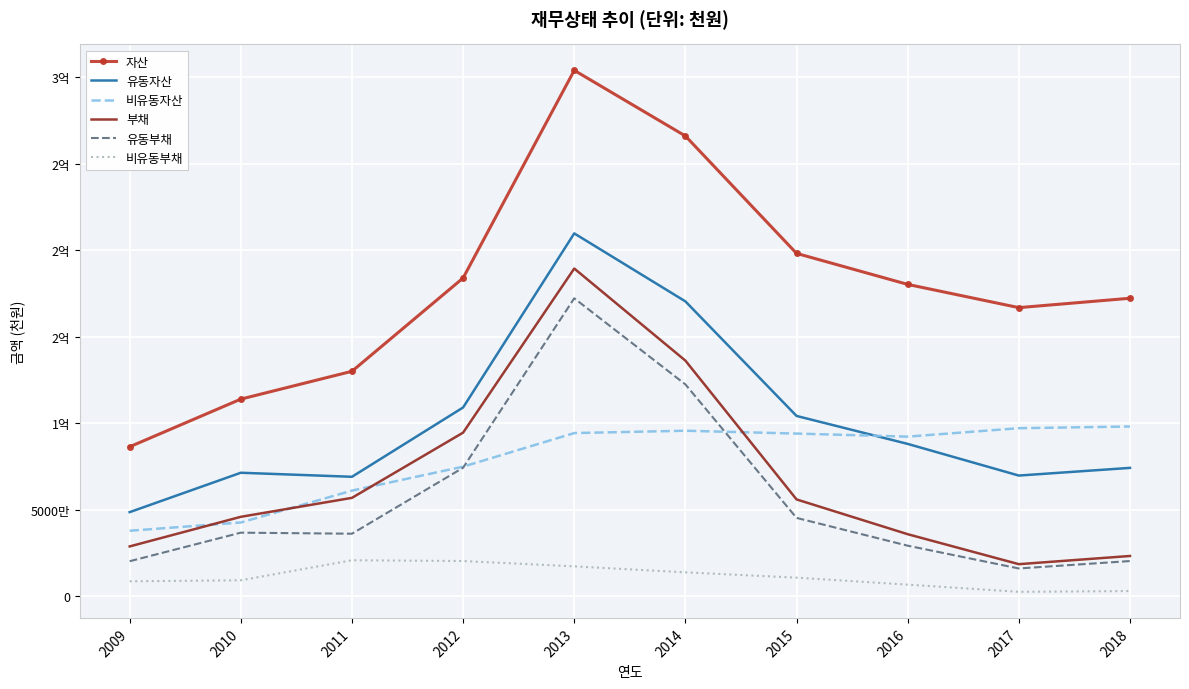

True or false: 비유동부채 has a value of 20298070 at 2012.

True